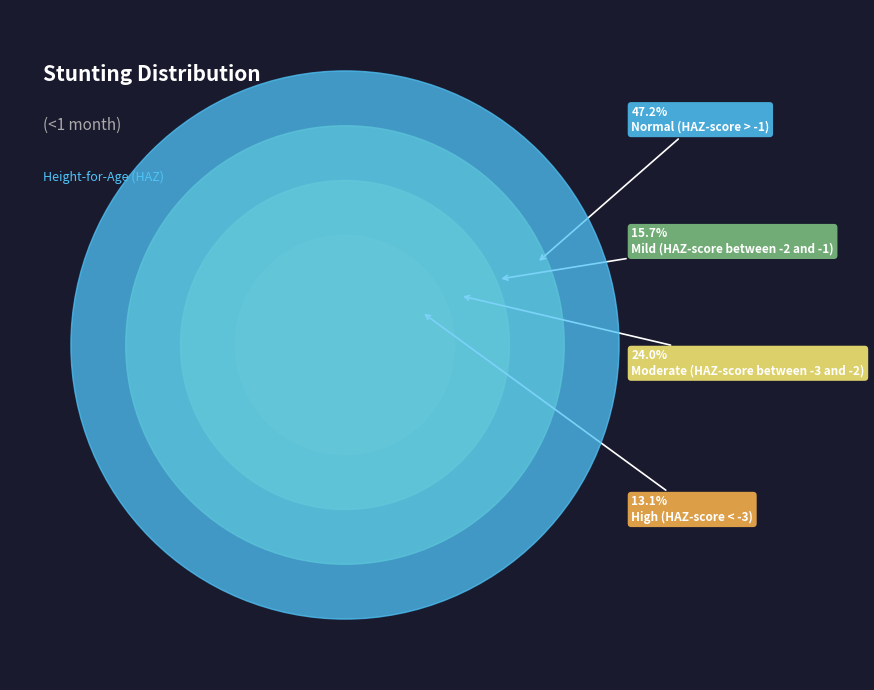

What is the smallest slice in the pie chart?

High (HAZ-score between < -3)